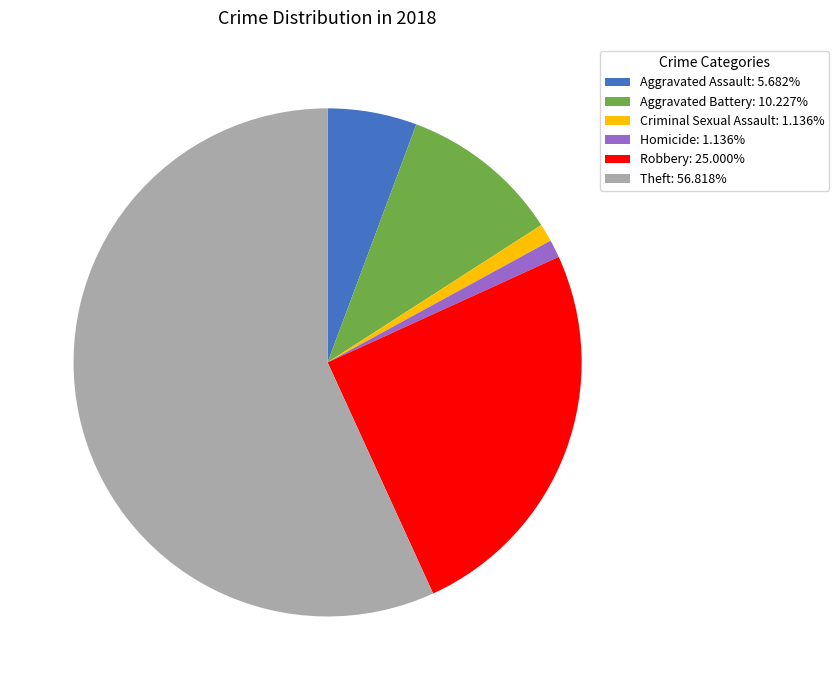

Approximately how many times larger is the value at Aggravated Battery compared to Criminal Sexual Assault?

9.0